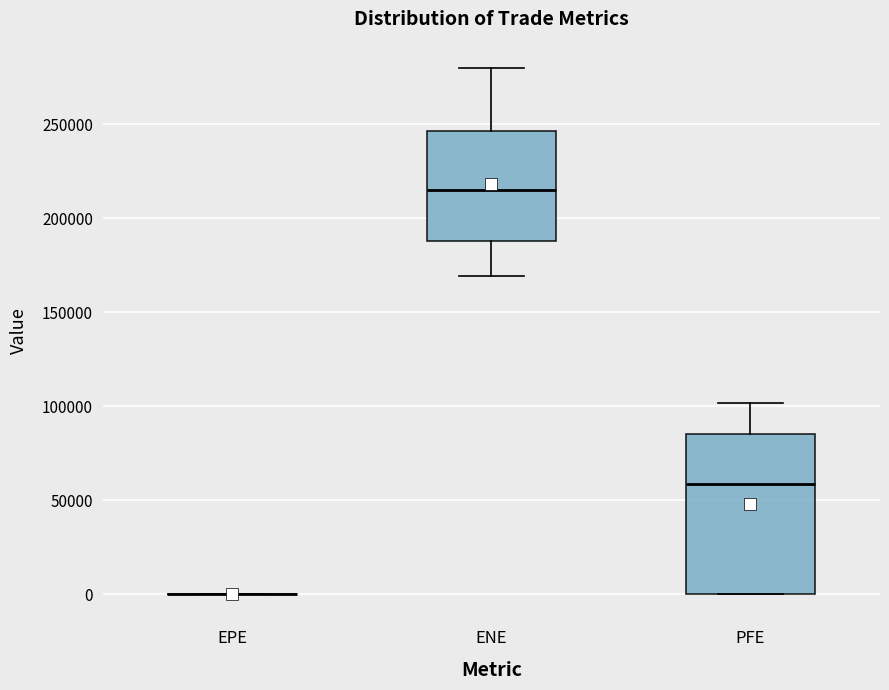

Comparing the boxes themselves (not the whiskers), which one is the tallest?

PFE